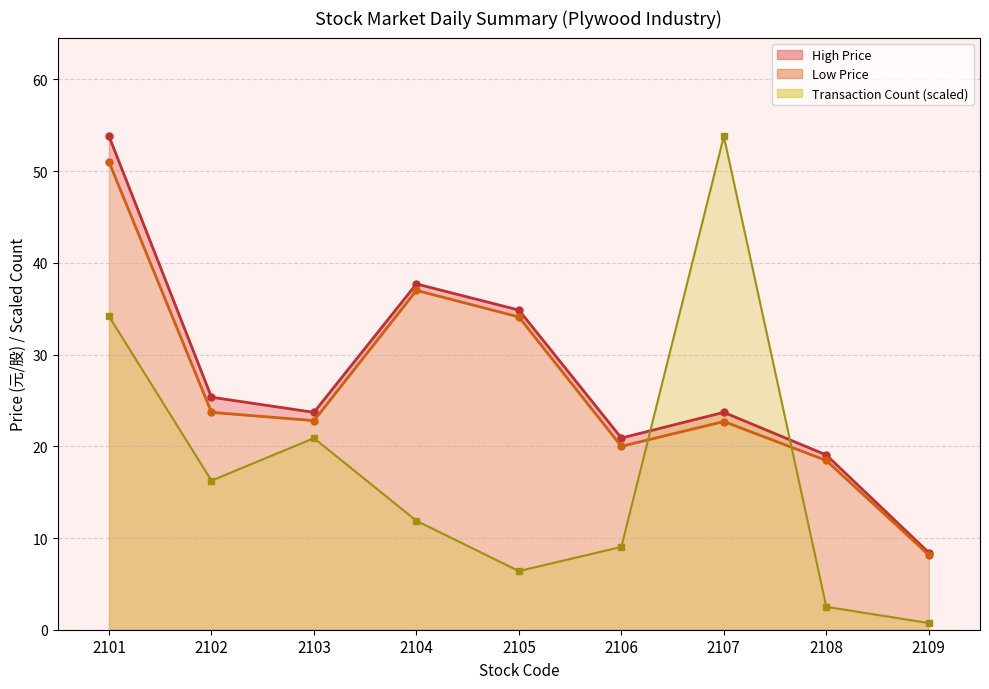

What is the value of the High Price point at the 2nd from the left?

25.4